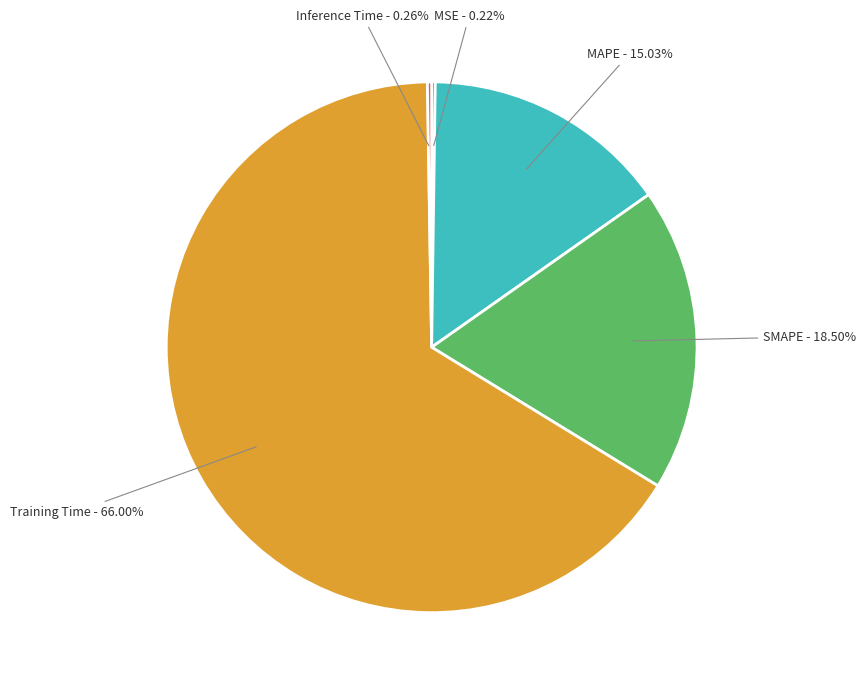

What is the majority slice?

Training Time